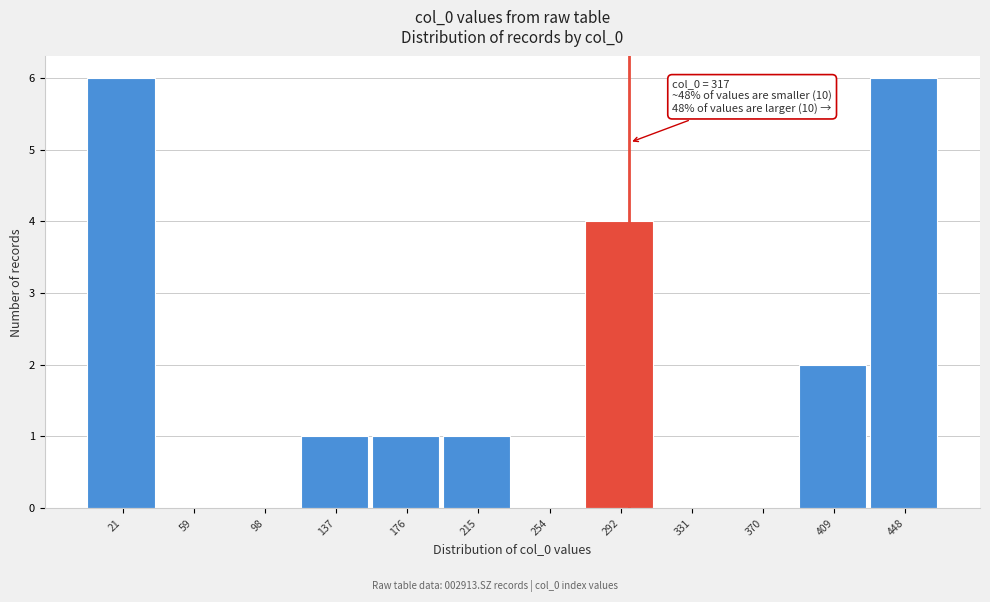

Reading left to right, list all the values displayed in this chart.

21=6	59=0	98=0	137=1	176=1	215=1	254=0	292=4	331=0	370=0	409=2	448=6